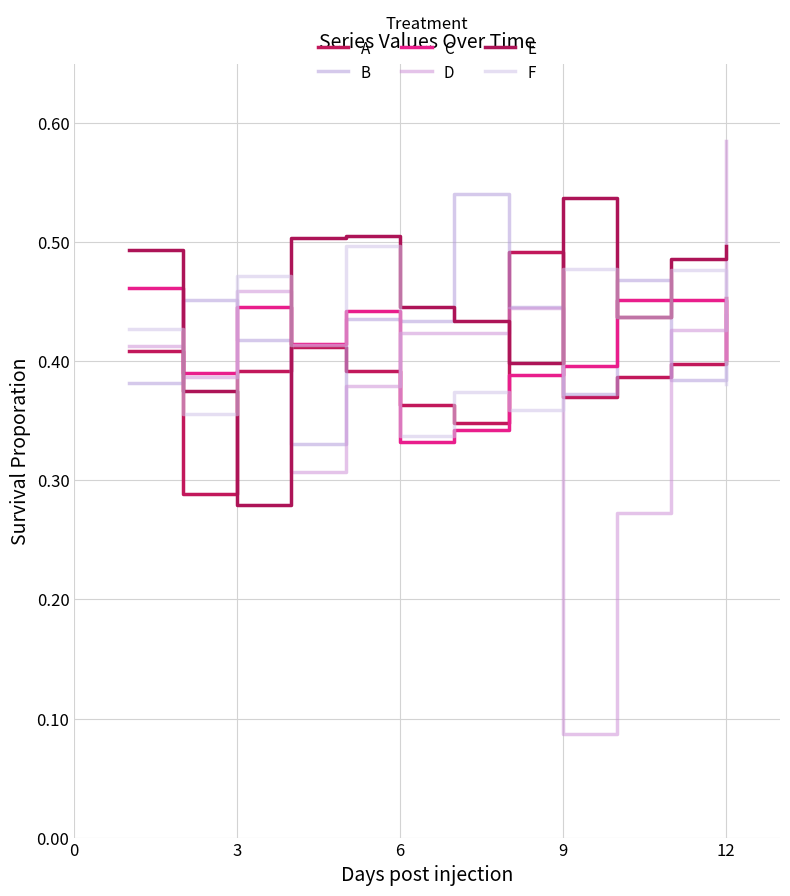

True or false: A has more than 0 points higher than both neighbors.

True